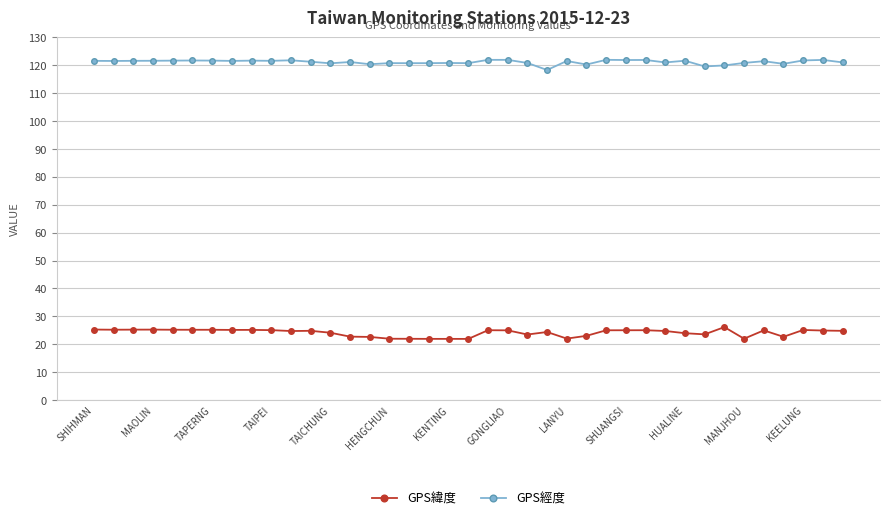

What is the greatest value displayed?

121.9